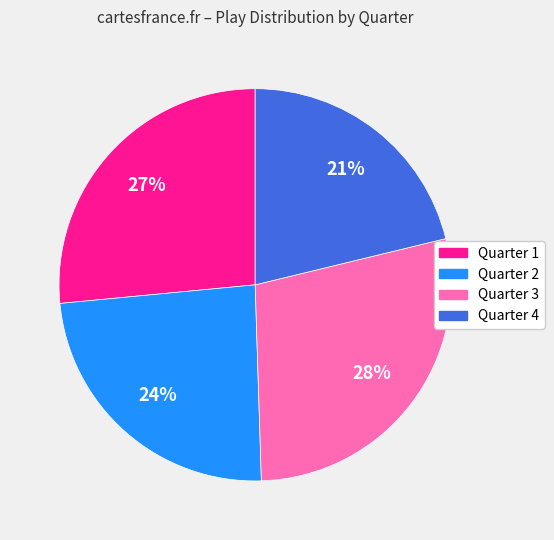

Does Quarter 3 account for over 50% of the chart?

No